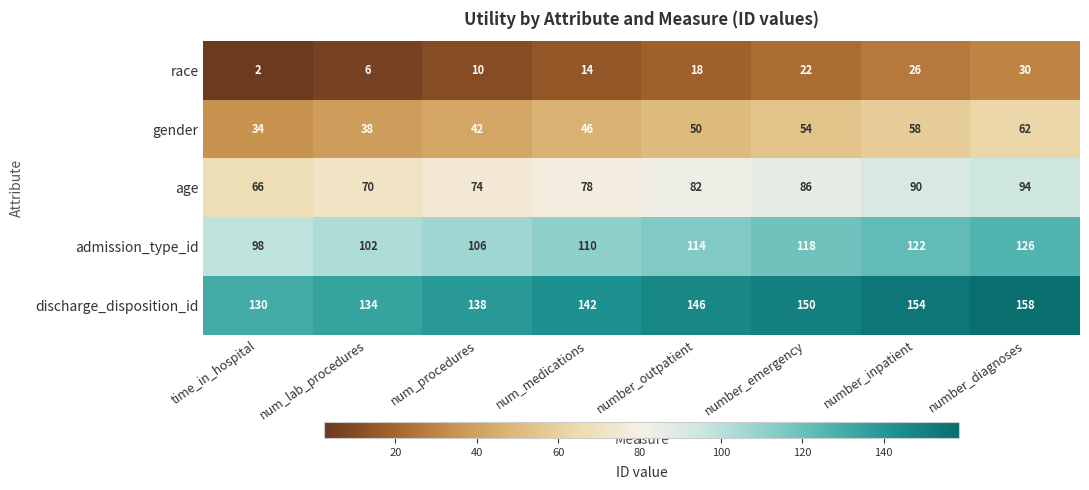

At which category does the chart reach its minimum across all series?

time_in_hospital